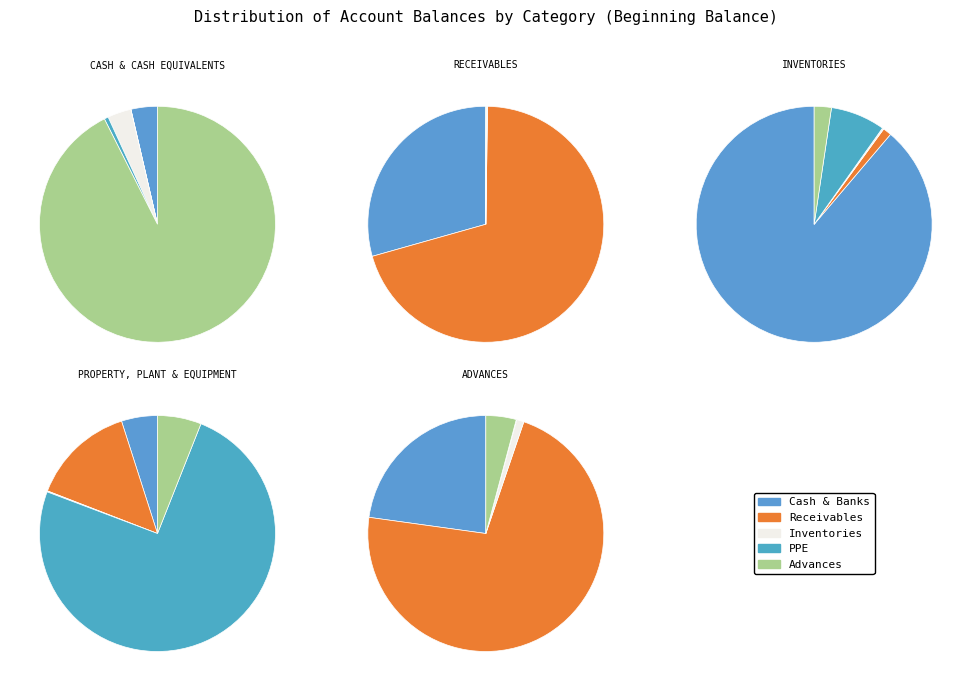

The Cash - Collecting Officers slice represents 36% of the pie. True or false?

False